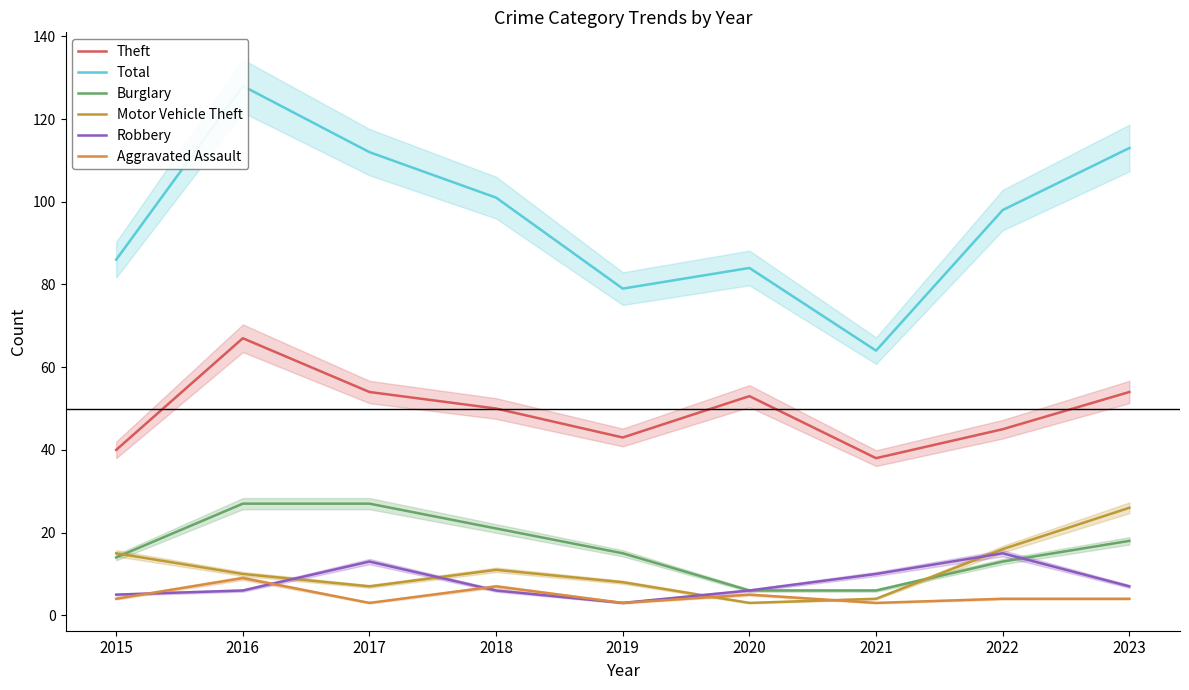

The Burglary series shows 17 at 2022. True or false?

False